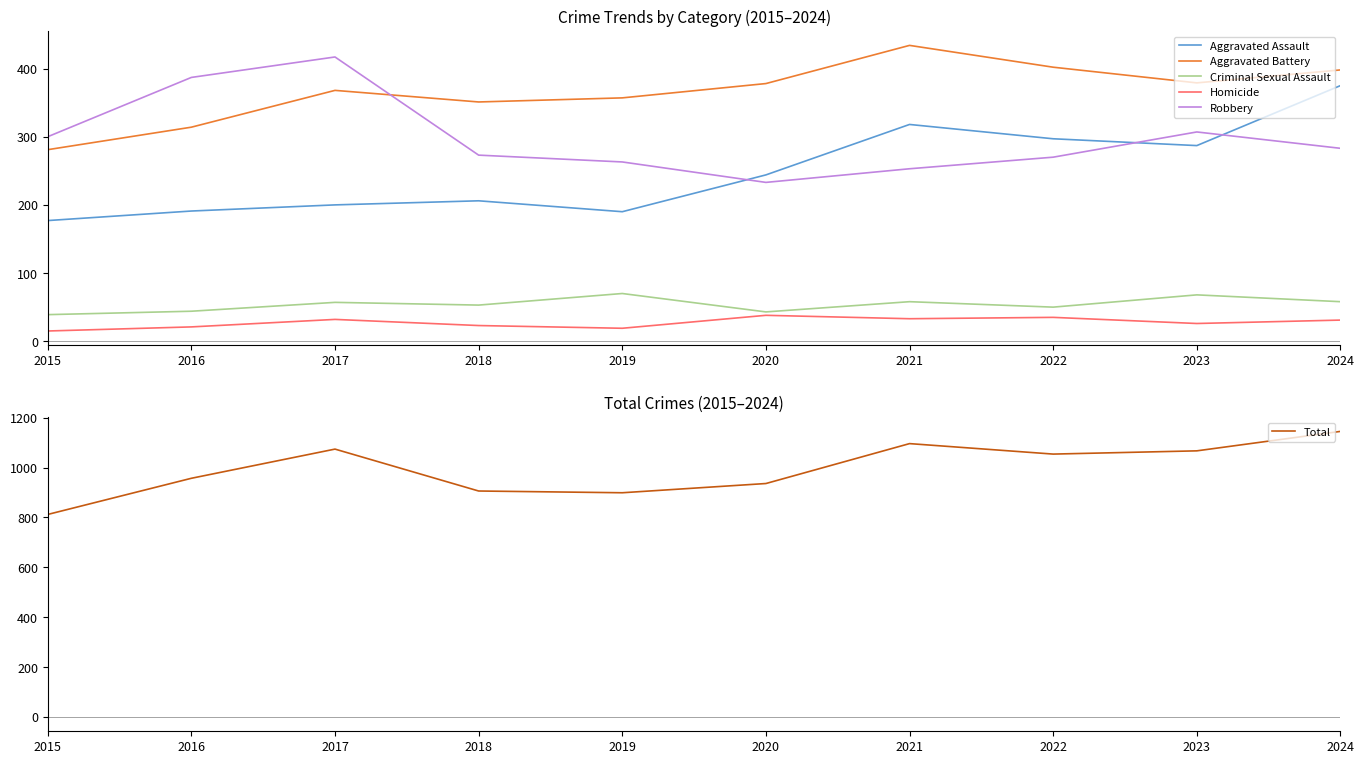

Is the value of Total at 2017 greater than the value of Homicide at 2018?

Yes